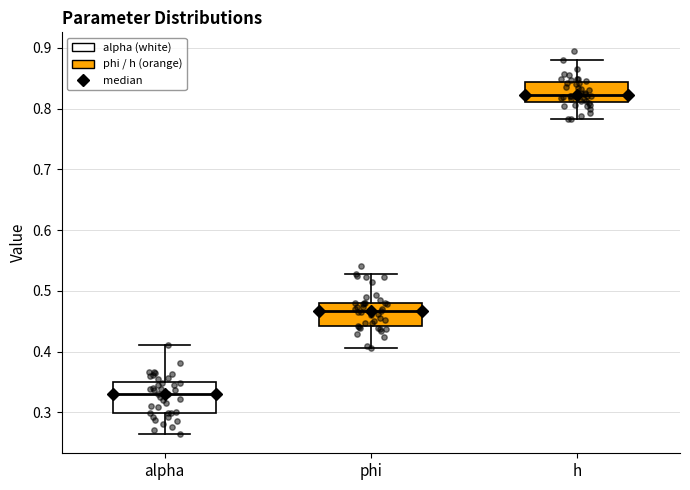

Where does the median line of the box for phi sit on the y-axis? The values are not printed on the chart, so give them approximately, as read against the axis.

0.47